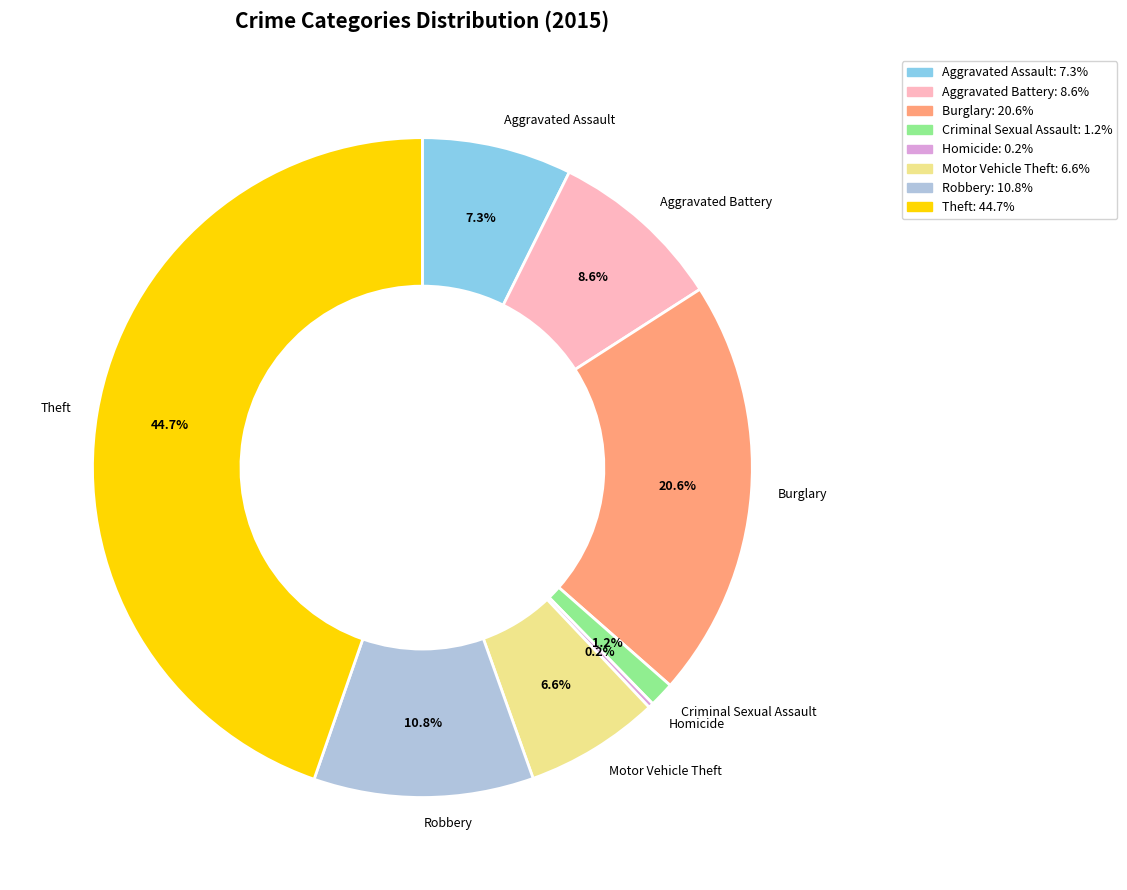

Does Aggravated Assault: 7.3% account for over 50% of the chart?

No